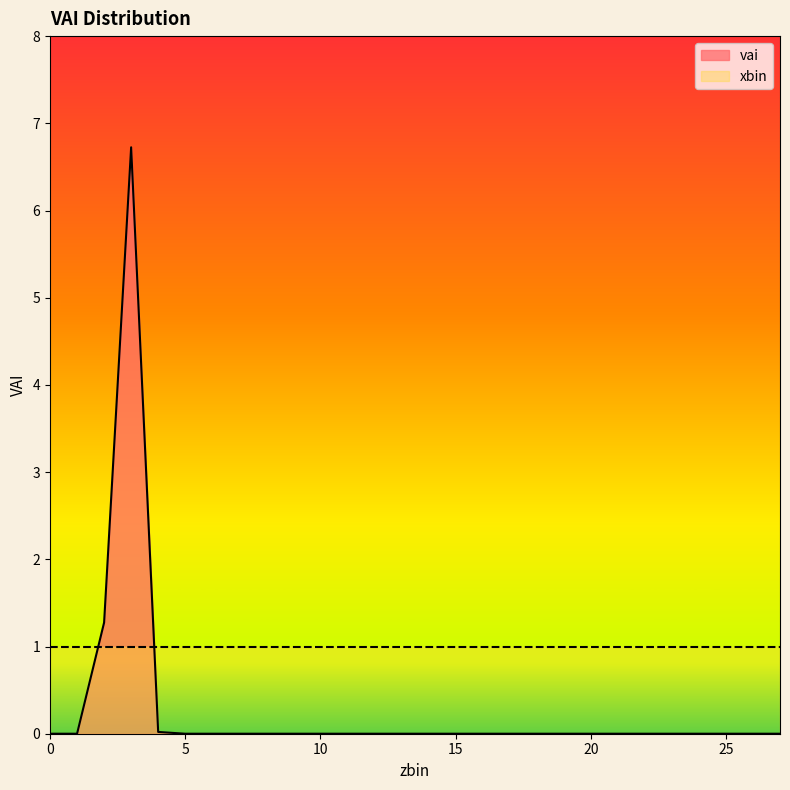

Is it true that the value at 23 is -3.1?

False